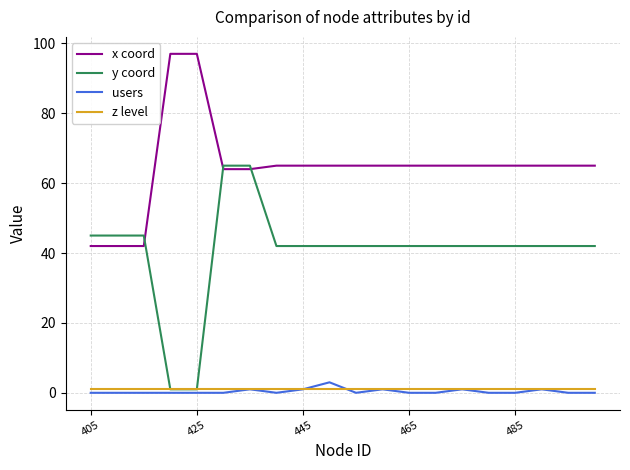

Which series has the widest spread of values?

y coord